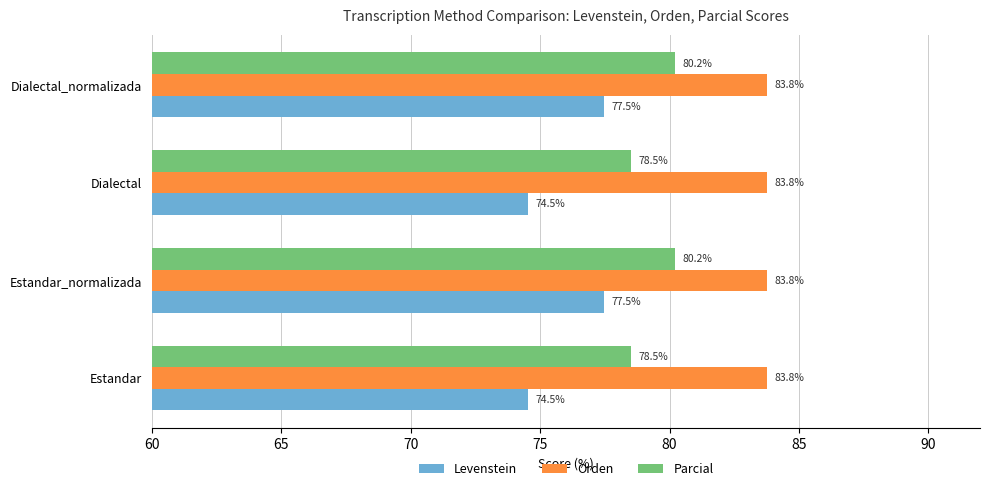

True or false: Parcial has a value of 78.5 at Dialectal.

True